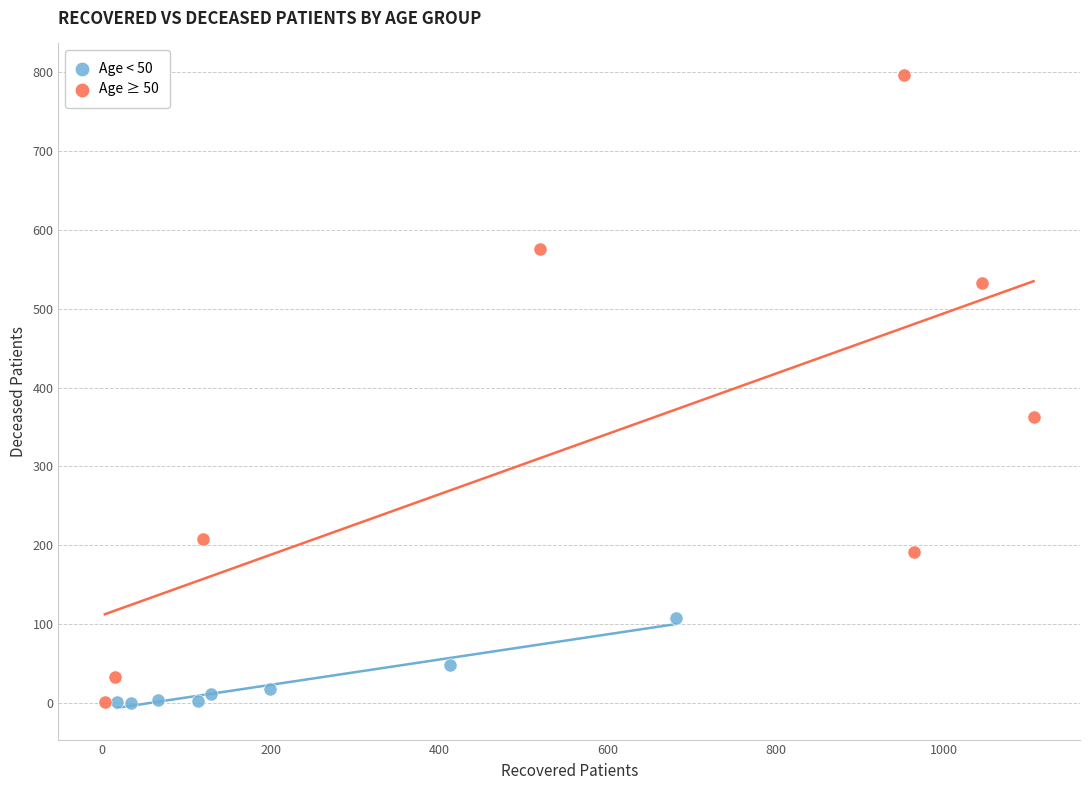

Which series has the widest spread of Y values?

Age ≥ 50